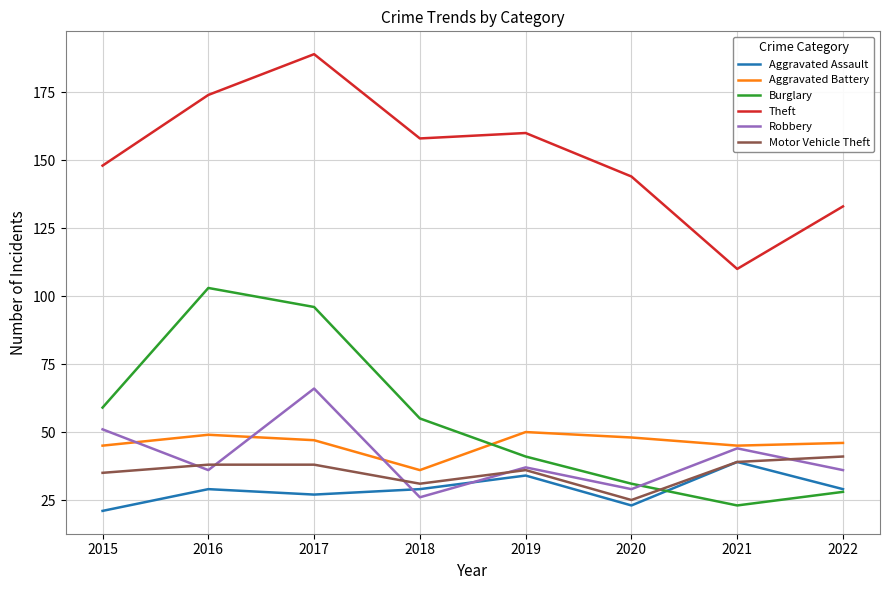

Is this an area chart (filled region under the line)?

No